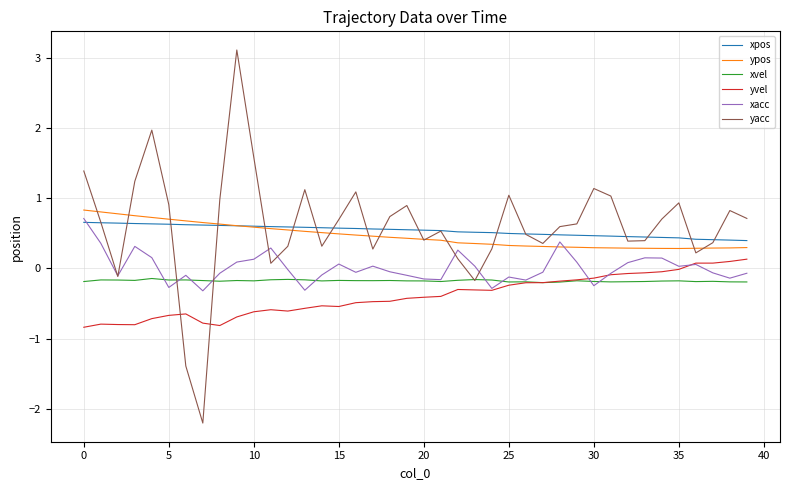

True or false: xvel and ypos intersect in this chart.

False